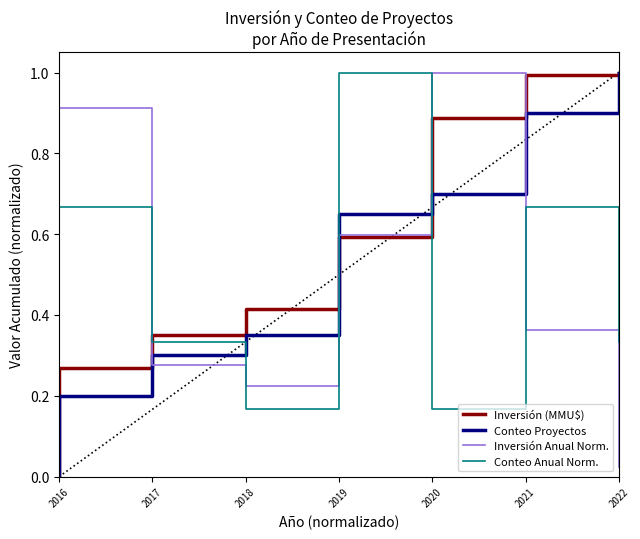

How many lines are shown in the chart?

4